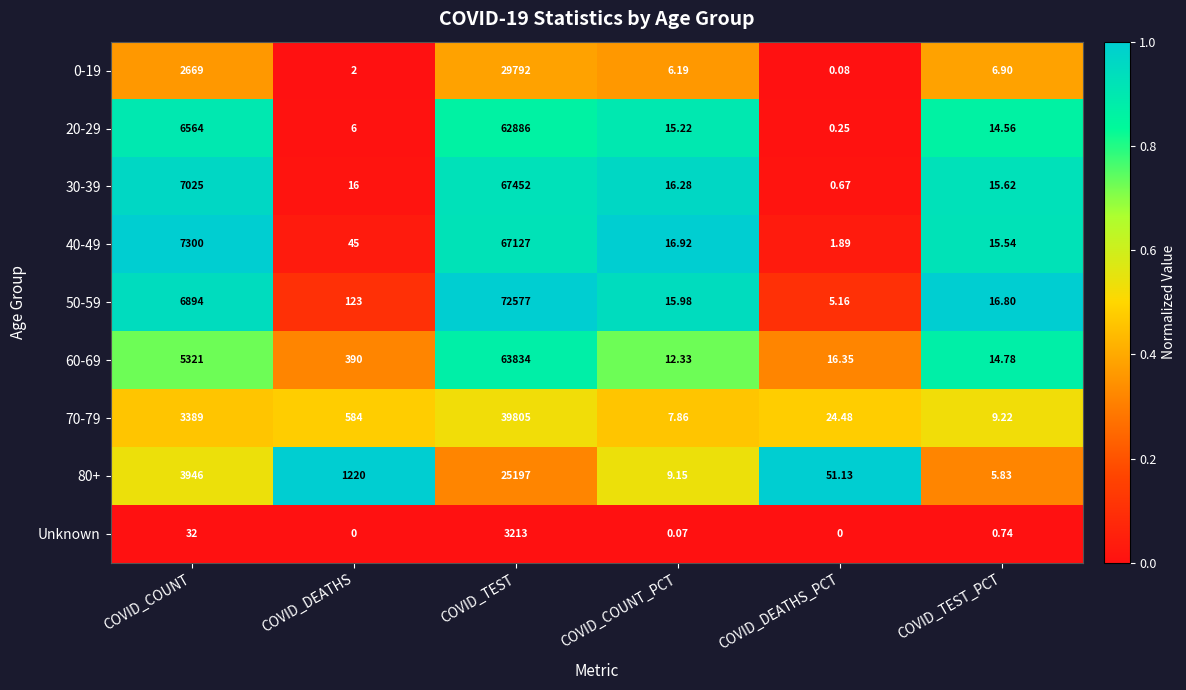

What is the total value across all series at COVID_DEATHS?

2386.0